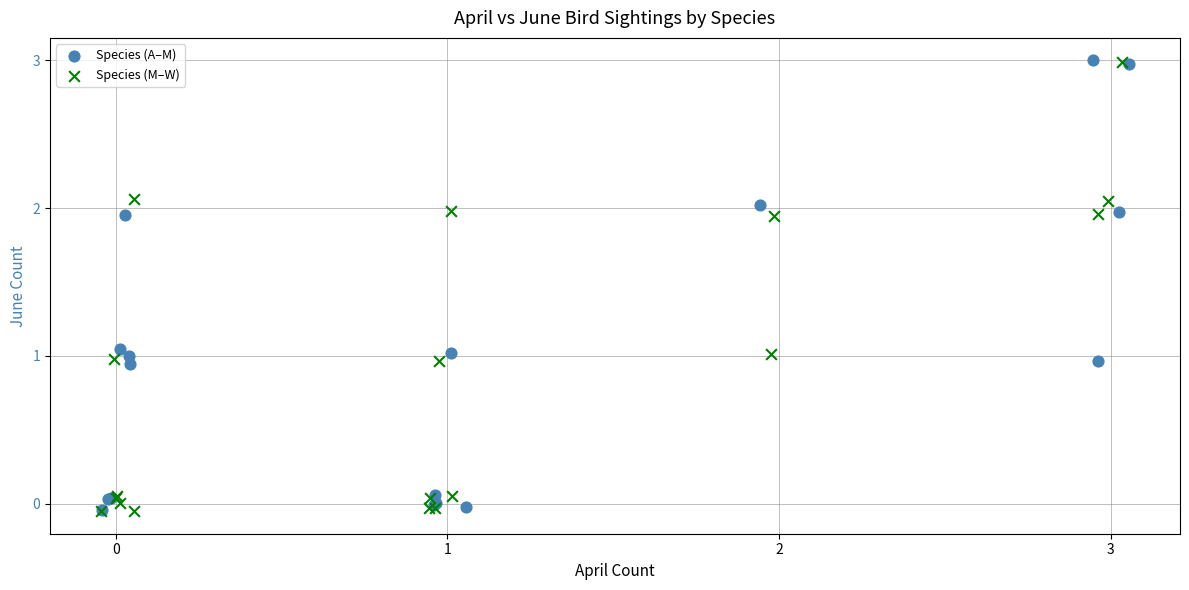

What are all the series names shown in the legend?

Species (A–M), Species (M–W)